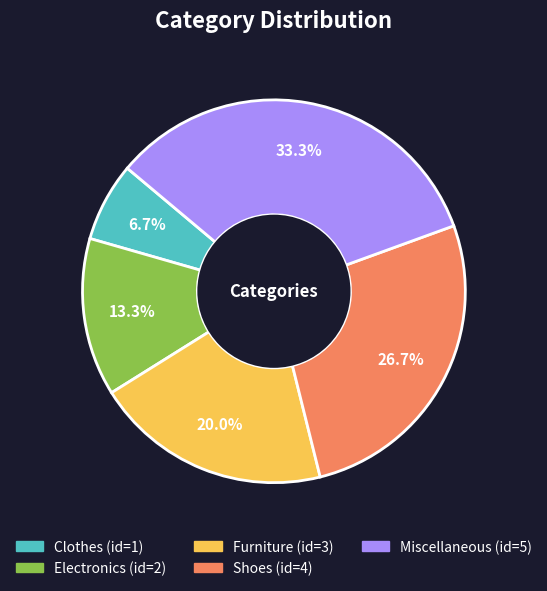

To the nearest percent, what is the difference between the Clothes and Miscellaneous slice percentages?

27%